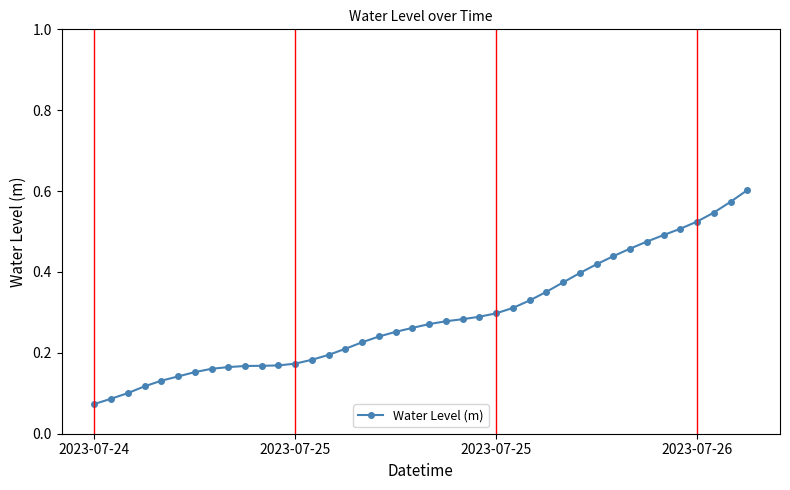

How many values are between 0 and 1?

40